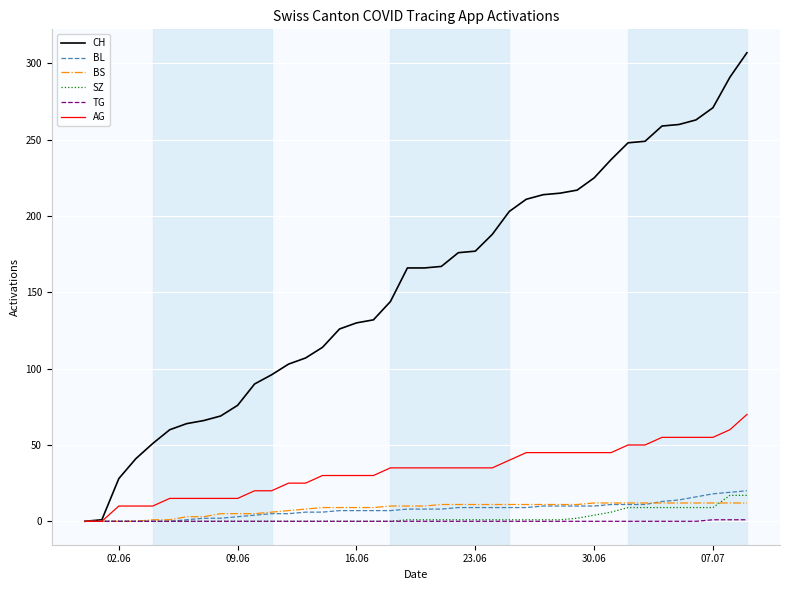

Which series has the widest spread of values?

CH